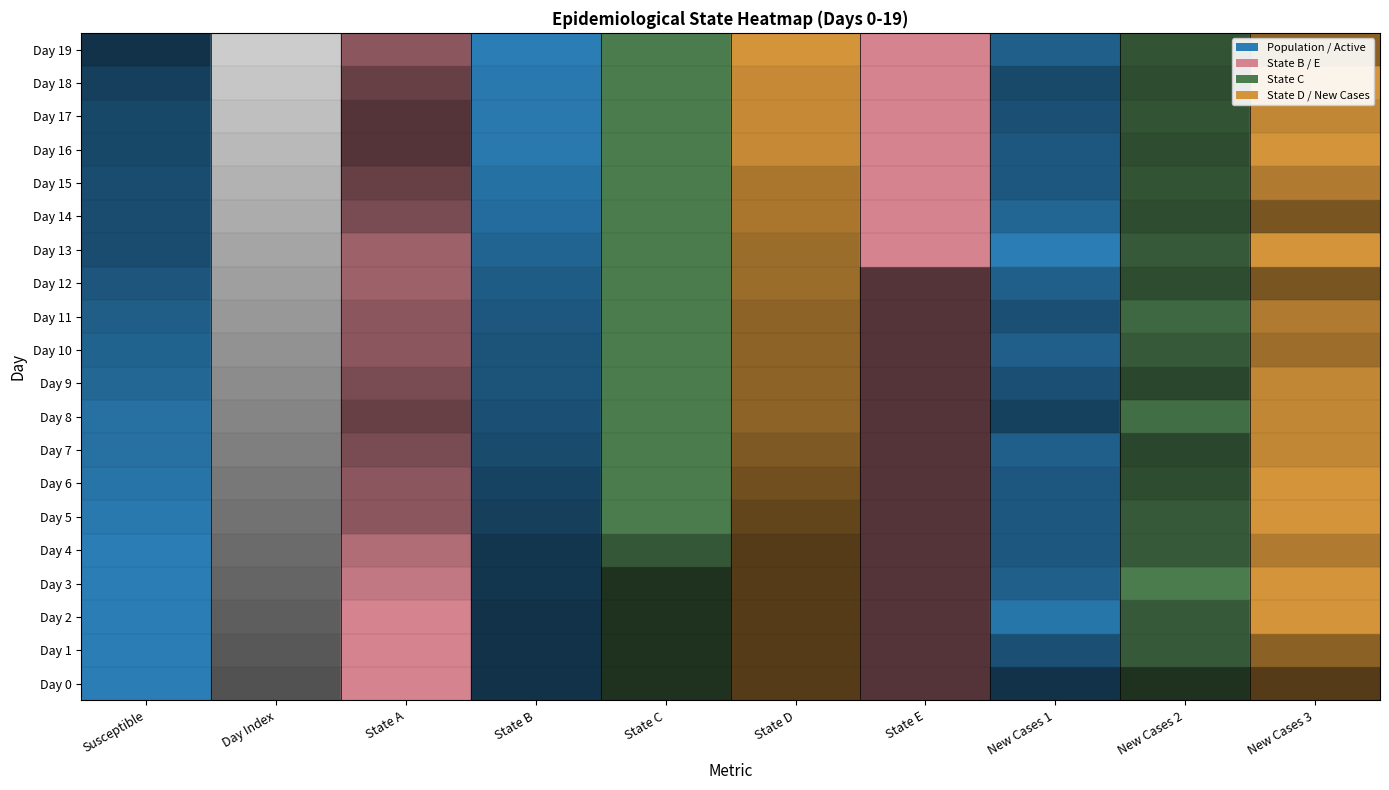

At which category is the sum across all series the highest?

State C